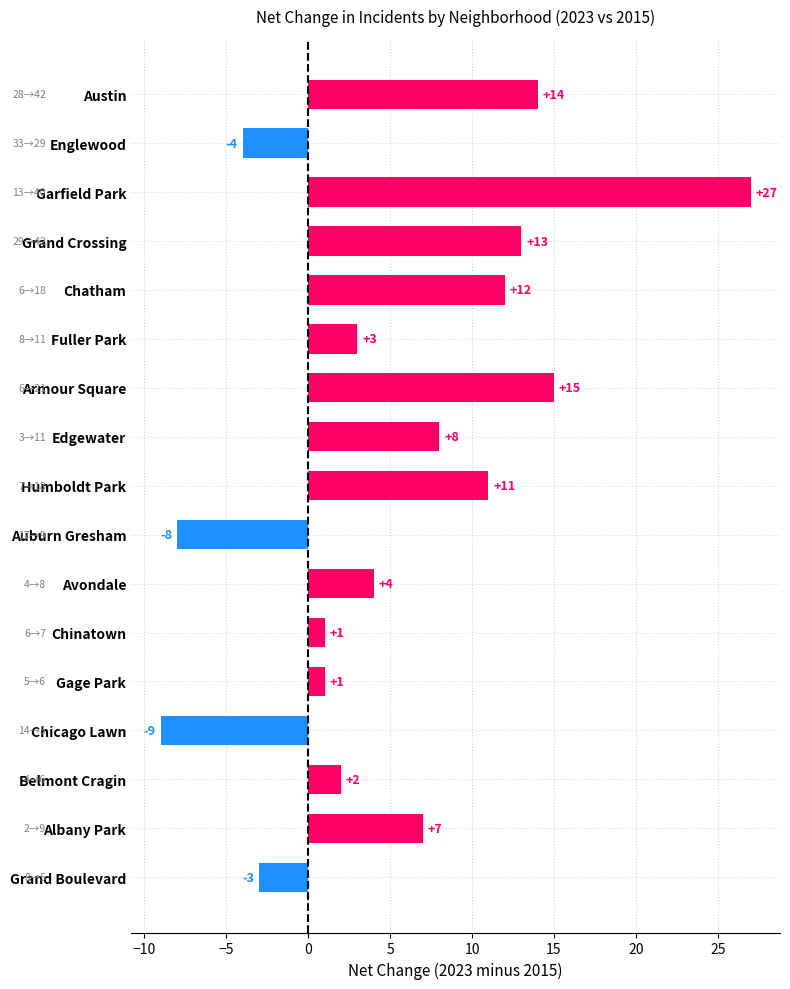

Reading top to bottom, what are all the values shown in this chart?

14	-4	27	13	12	3	15	8	11	-8	4	1	1	-9	2	7	-3